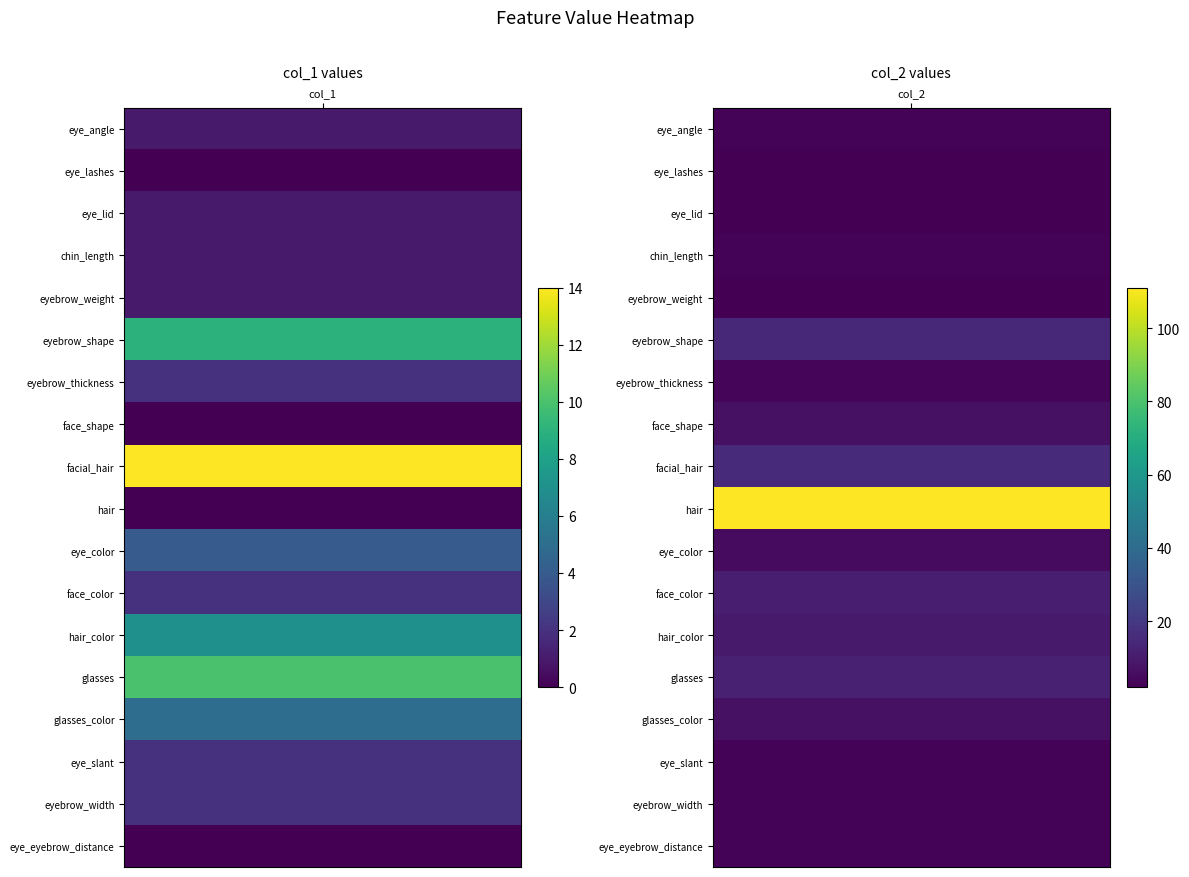

Which series changed the most between 0 and 1?

hair